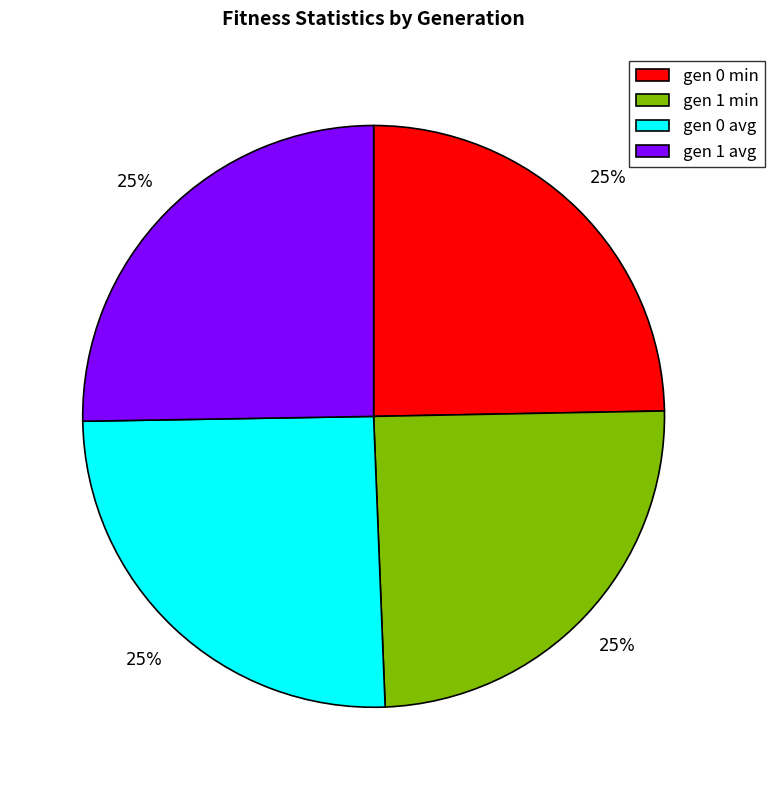

To the nearest percent, what is the combined percentage of gen 0 min and gen 1 avg?

50%